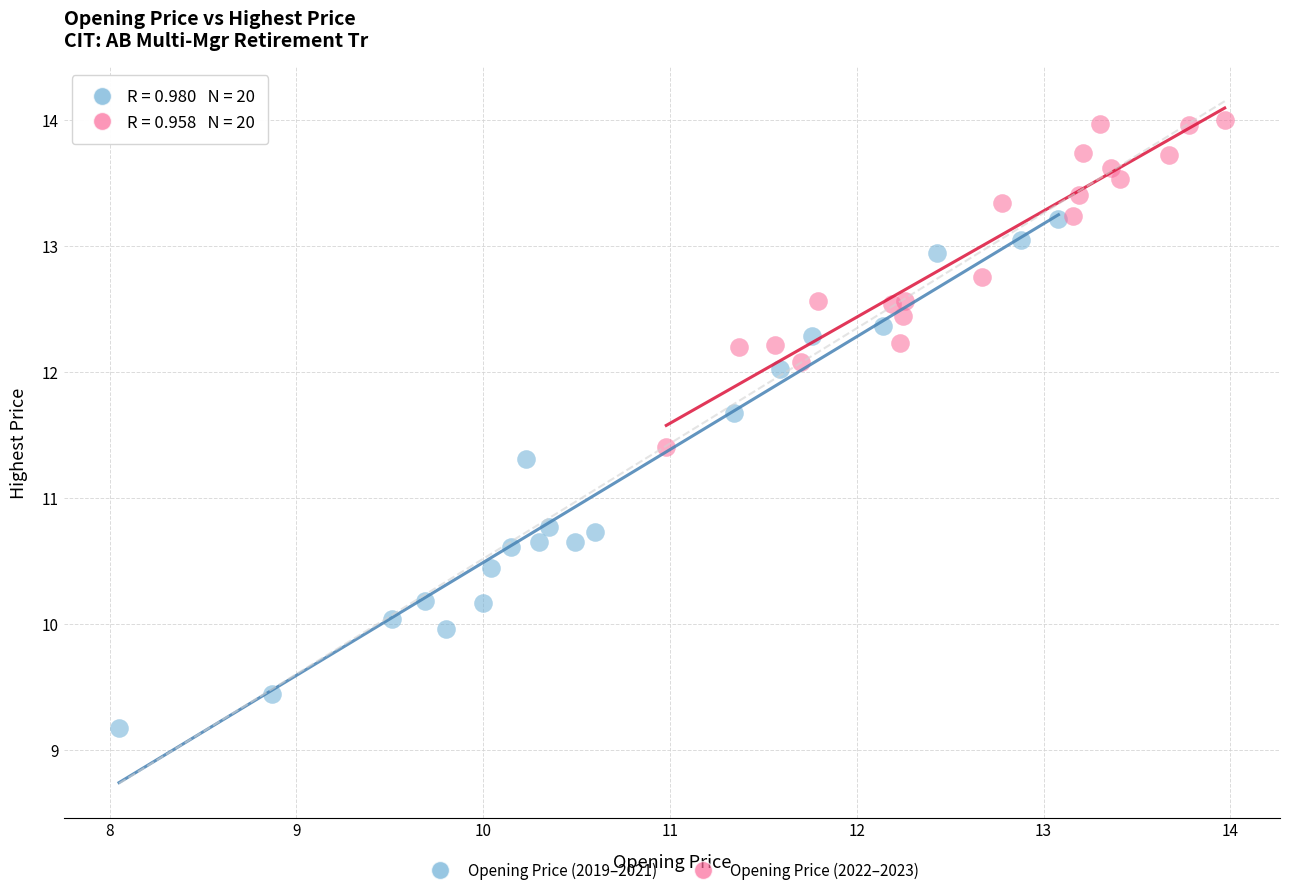

Which series contains the highest Y value?

Opening Price (2022–2023)